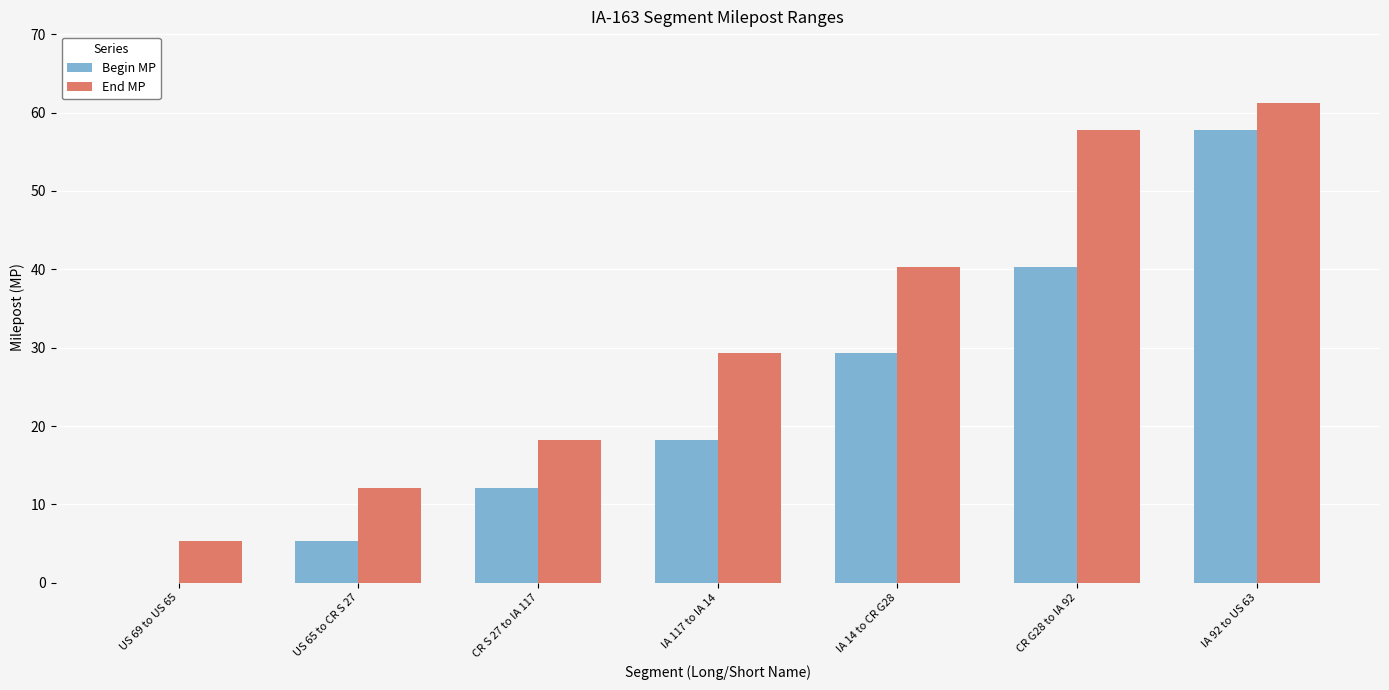

What is the total value across all series at IA 14 to CR G28?

69.6